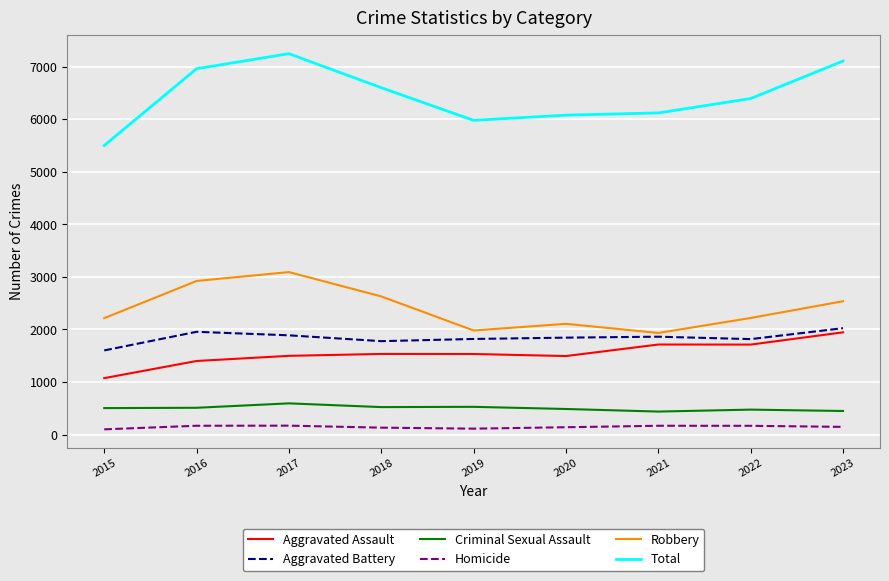

At 2016, list the series in order from largest to smallest.

Total, Robbery, Aggravated Battery, Aggravated Assault, Criminal Sexual Assault, Homicide